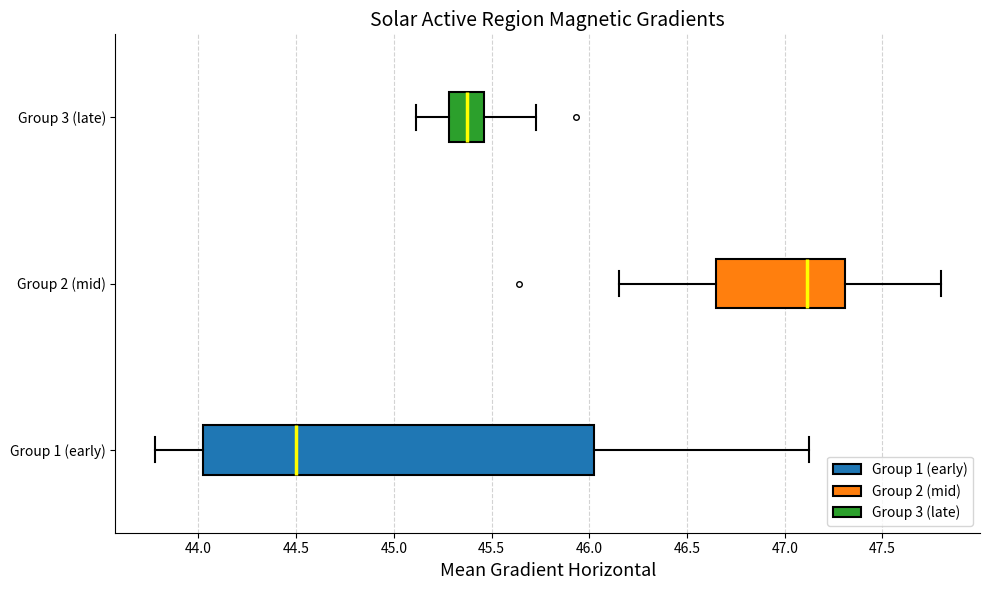

Comparing the boxes themselves (not the whiskers), which one is the widest?

Group 1 (early)